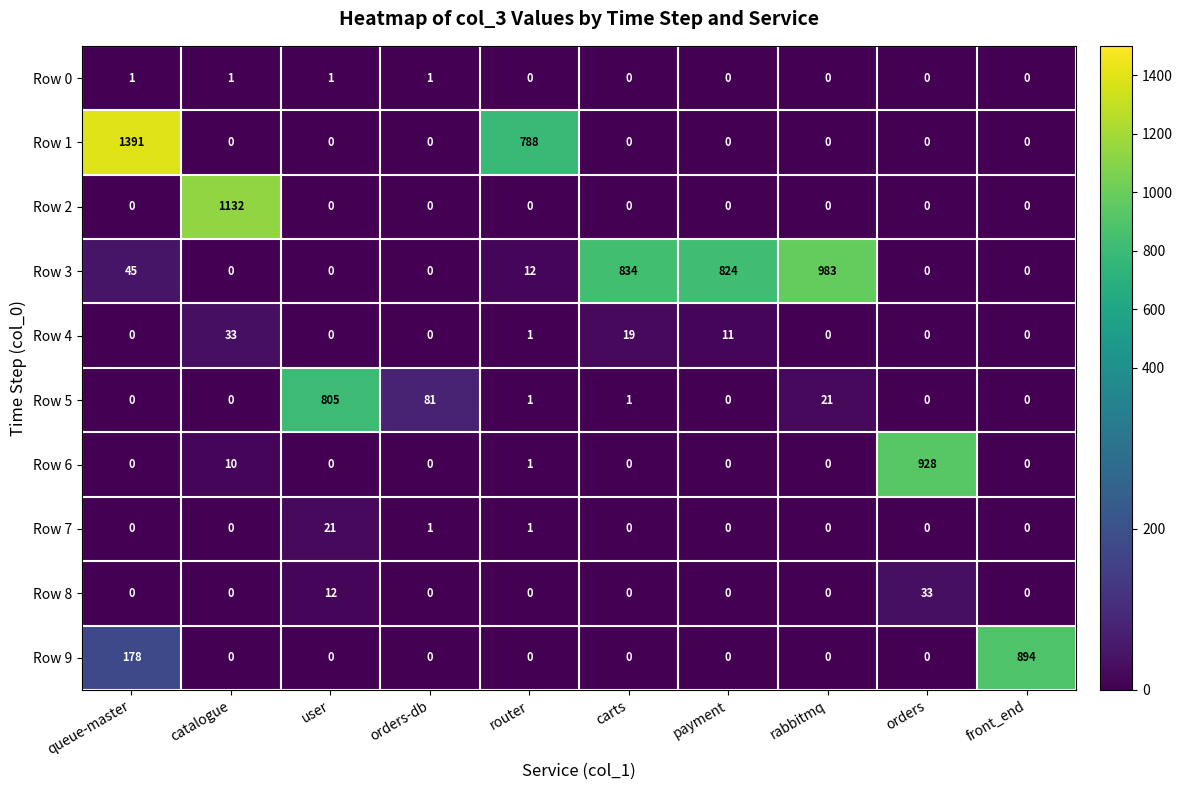

What is the approximate value of Row 8 at user, to the nearest 5?

10